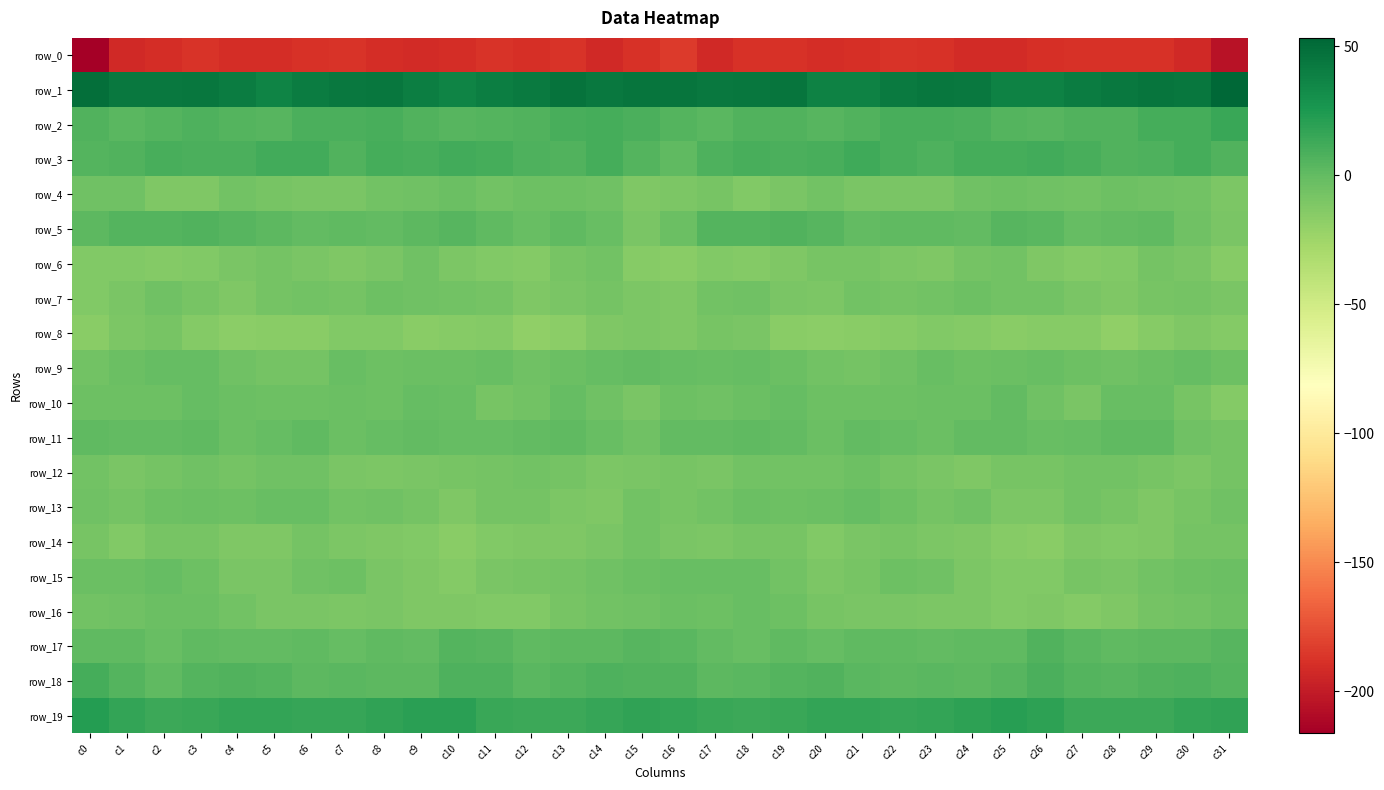

What is the sum of all row_9 values?

-109.5